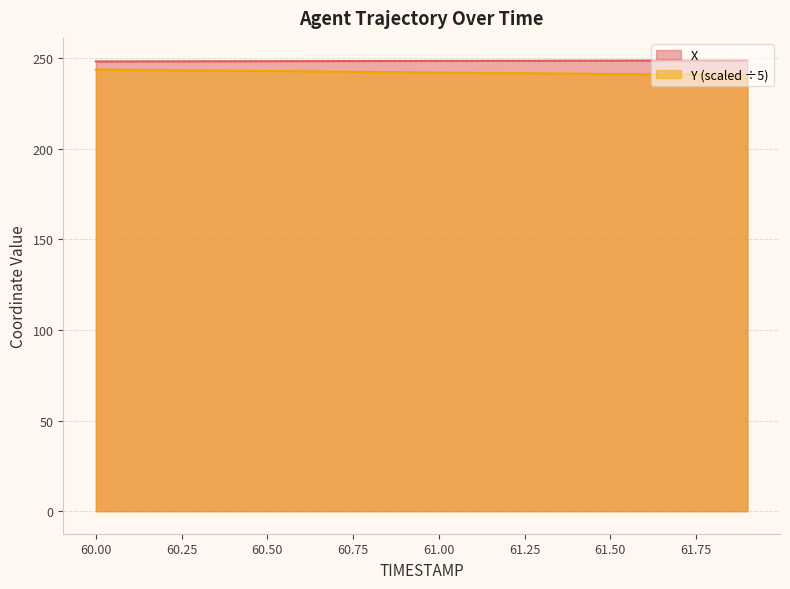

What are all the series names shown in the legend?

X, Y (scaled ÷5)